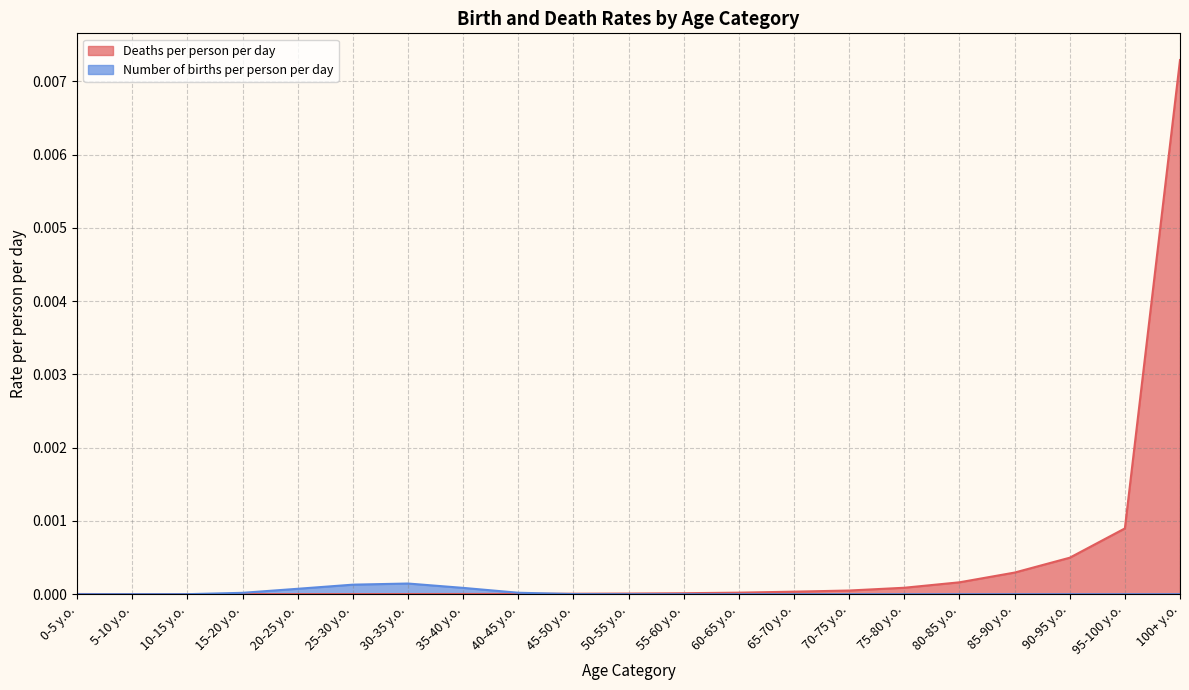

True or false: Number of births per person per day and Deaths per person per day cross at least once.

True